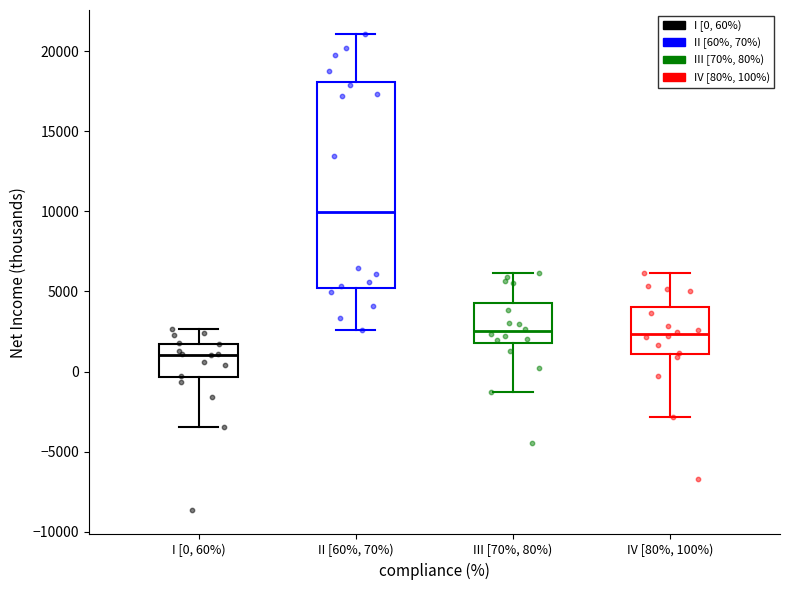

Where does the lower whisker of the box for II [60%, 70%) end on the y-axis? The values are not printed on the chart, so give them approximately, as read against the axis.

2500